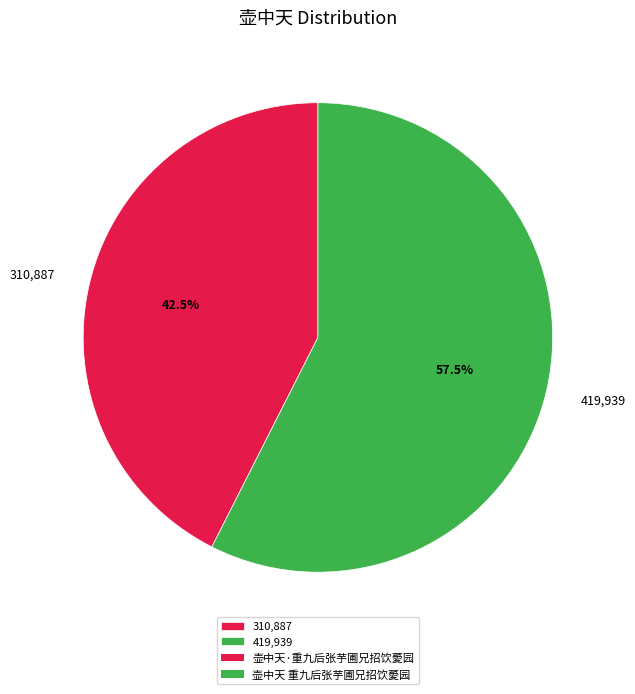

Rank the categories by value from lowest to highest.

310,887, 419,939